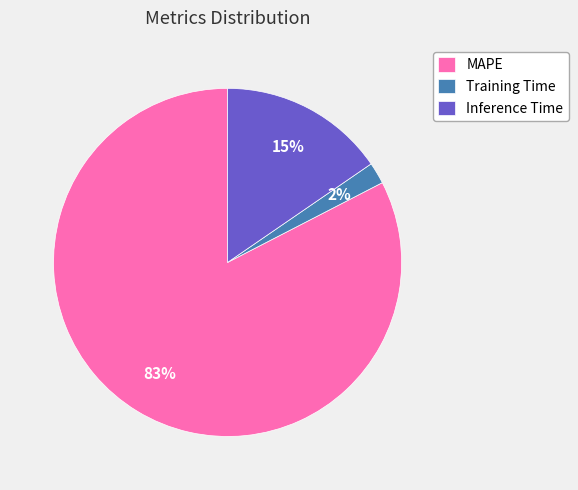

Is Inference Time the majority of the pie?

No